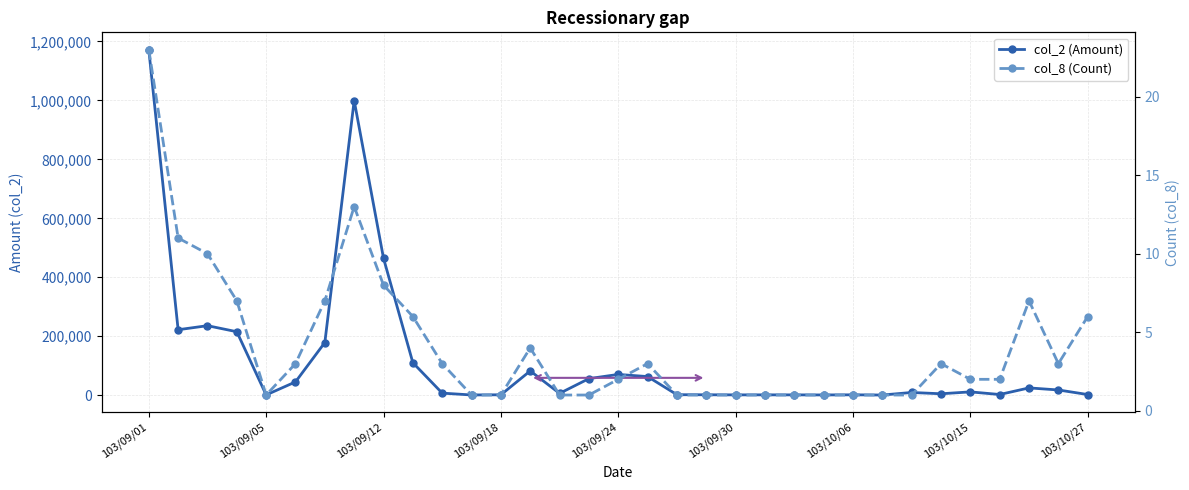

Between 103/09/01 and 103/10/06, which series saw the biggest shift?

col_2 (Amount)